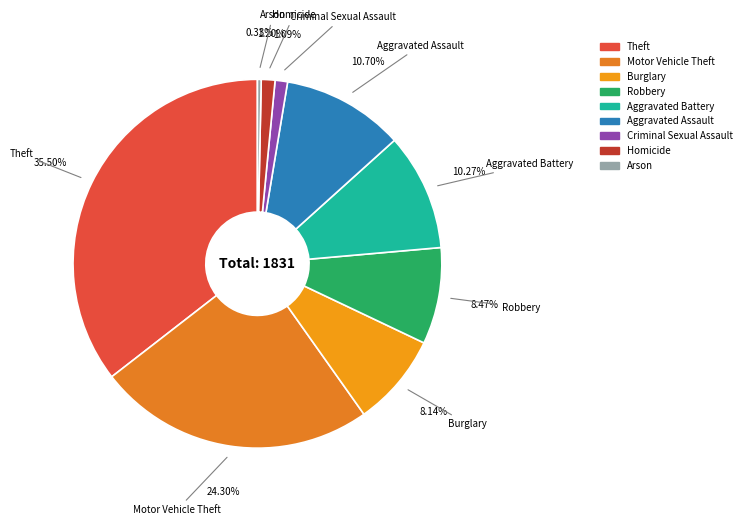

Does Burglary represent more than half of the total?

No